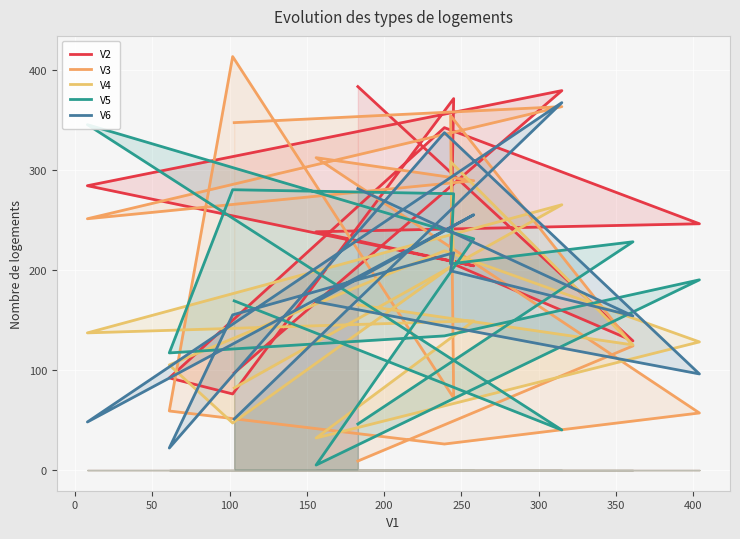

List the series in order of their peak value, lowest first.

V4, V5, V6, V2, V3